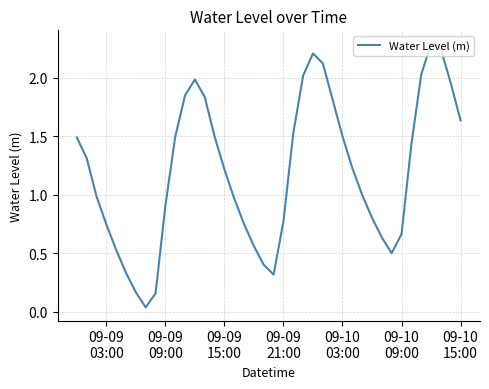

What is the difference between the maximum and minimum values?

2.3